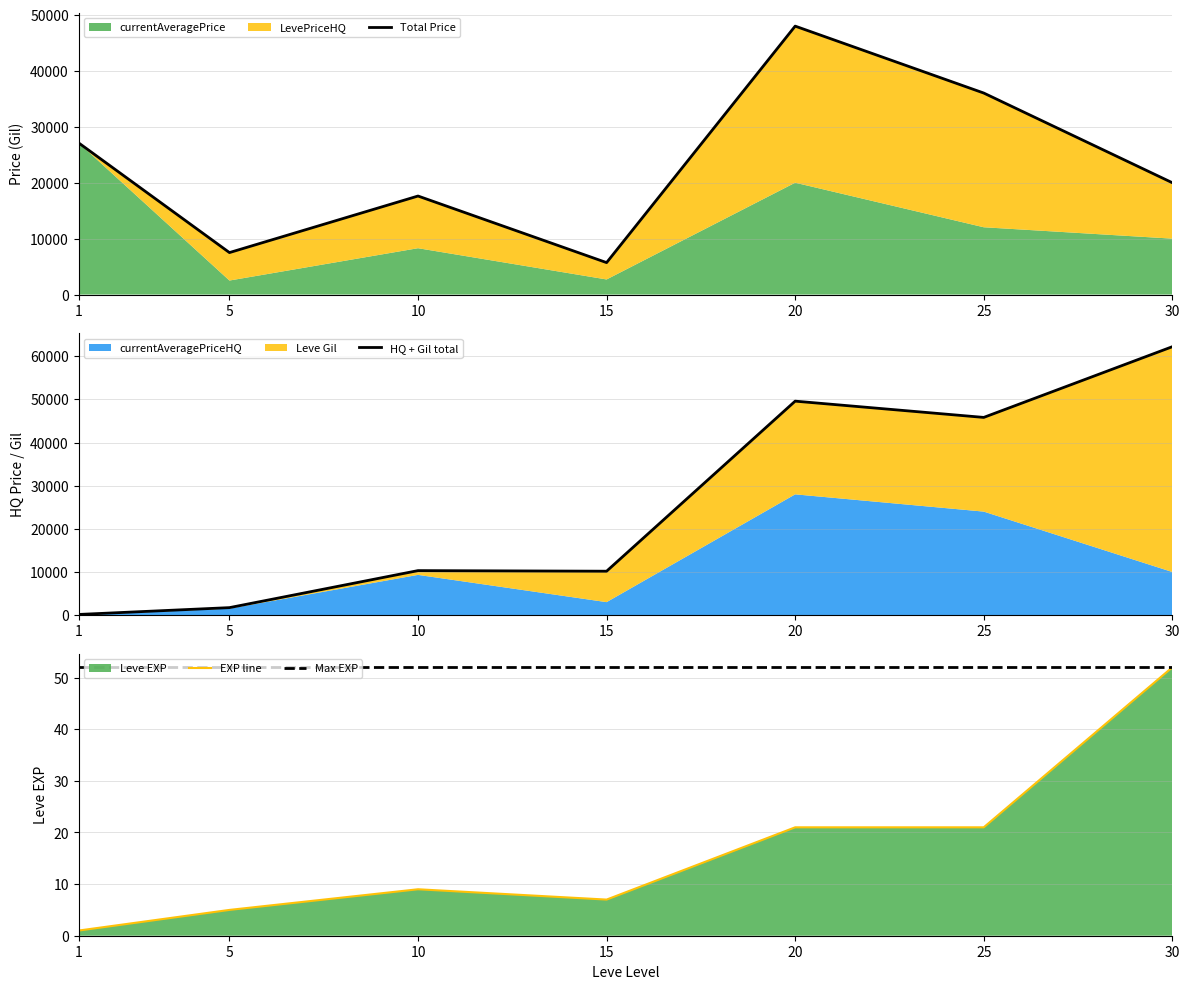

Is it true that EXP line equals 52 at 30?

True